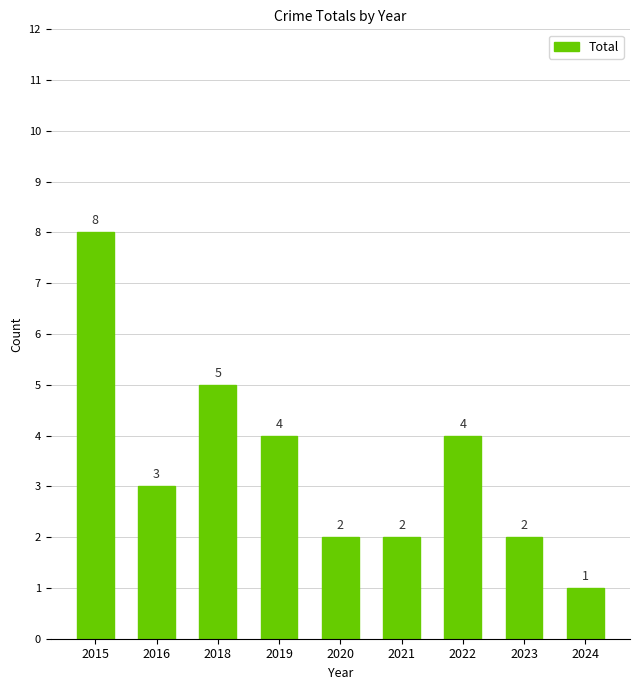

The value at 2023 is 2. True or false?

True